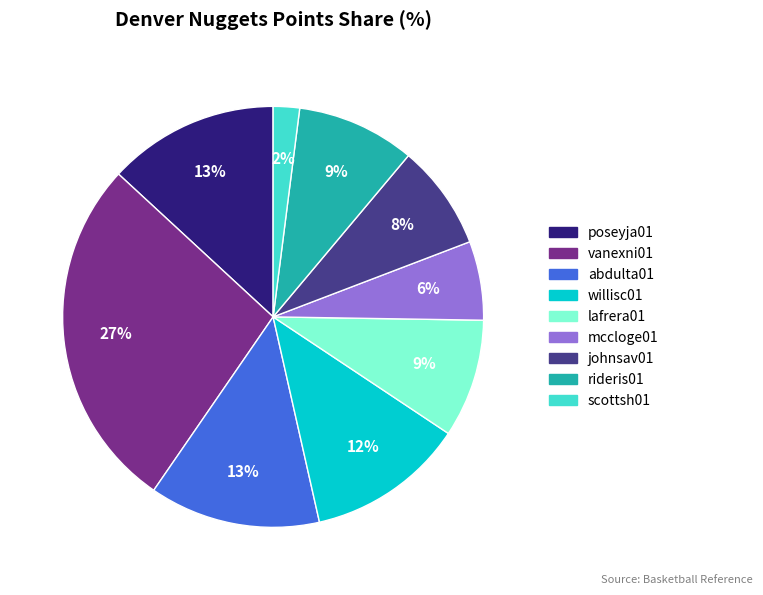

Does willisc01 account for over 50% of the chart?

No